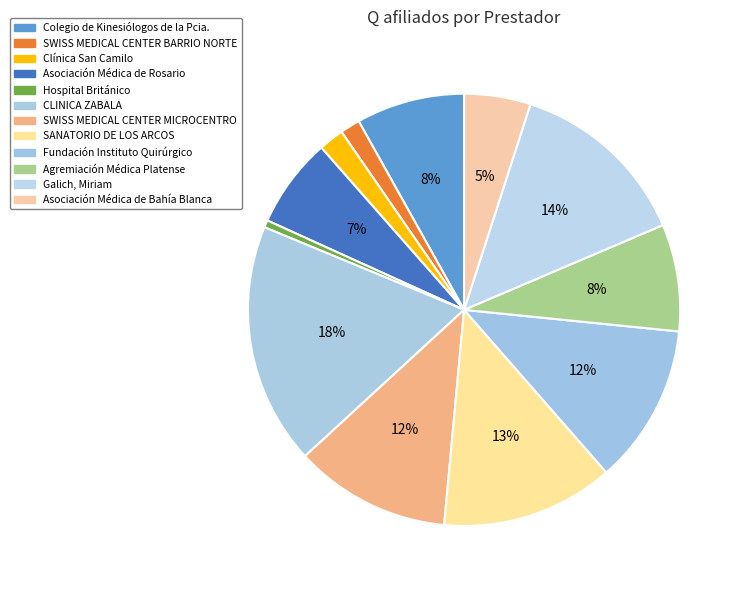

Combined, what portion of the pie is Hospital Británico and Asociación Médica de Bahía Blanca?

5.5%